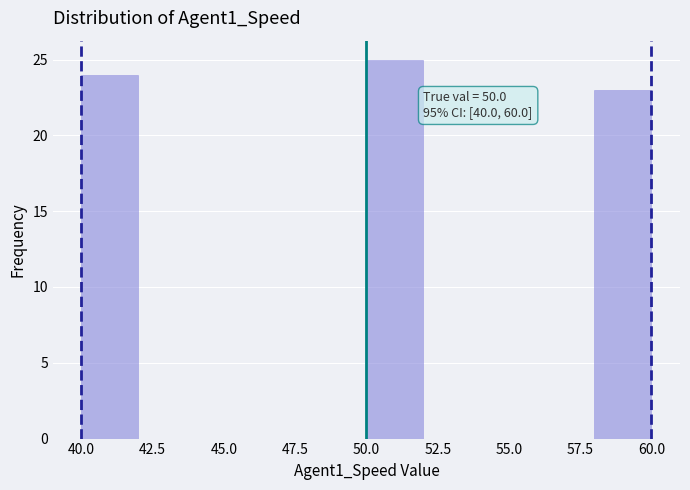

Over which range of the x-axis is the bar tallest?

50 to 52